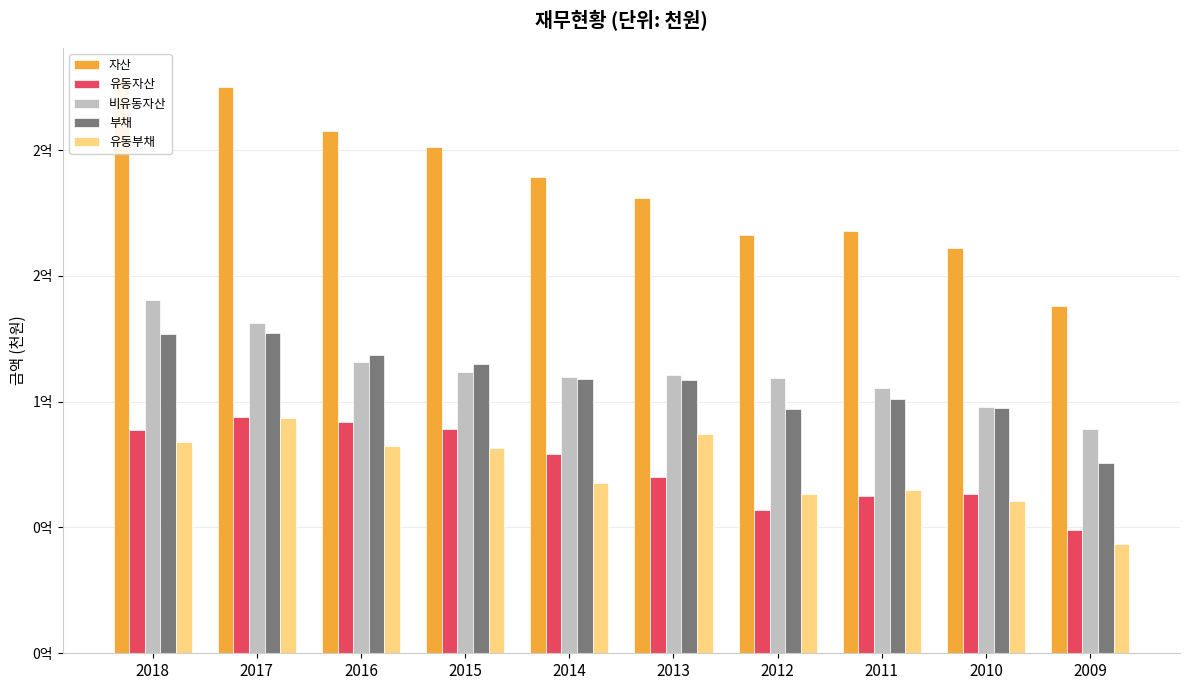

What are all the series names shown in the legend?

자산, 유동자산, 비유동자산, 부채, 유동부채